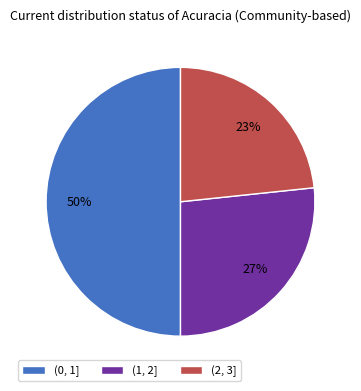

Which slice is the smallest?

(2, 3]